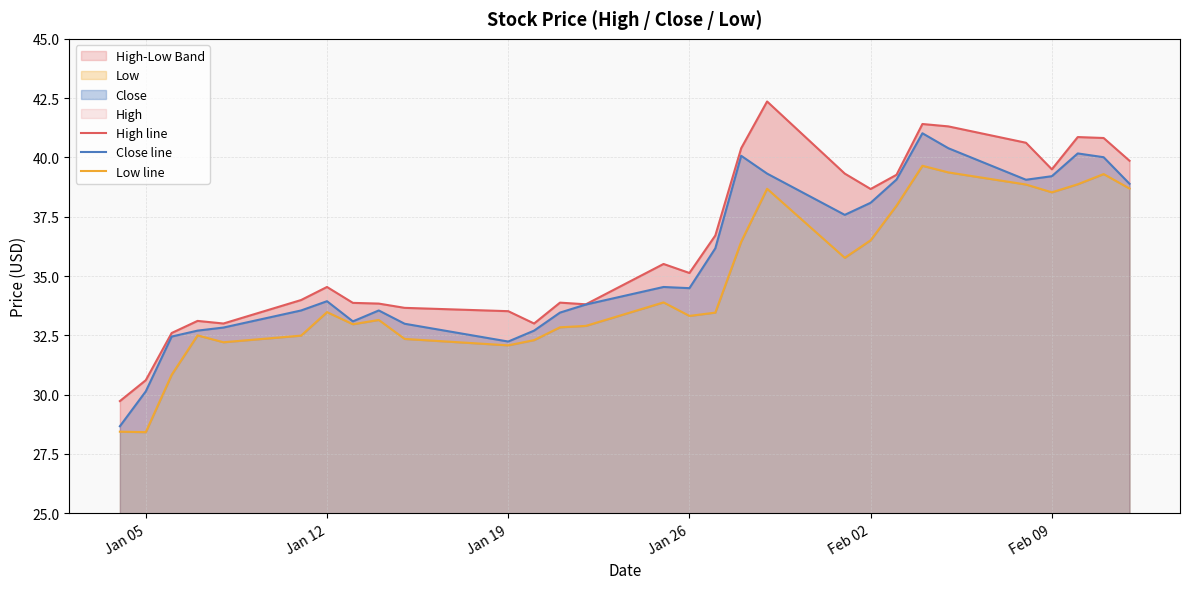

True or false: High line and Close line cross at least once.

False